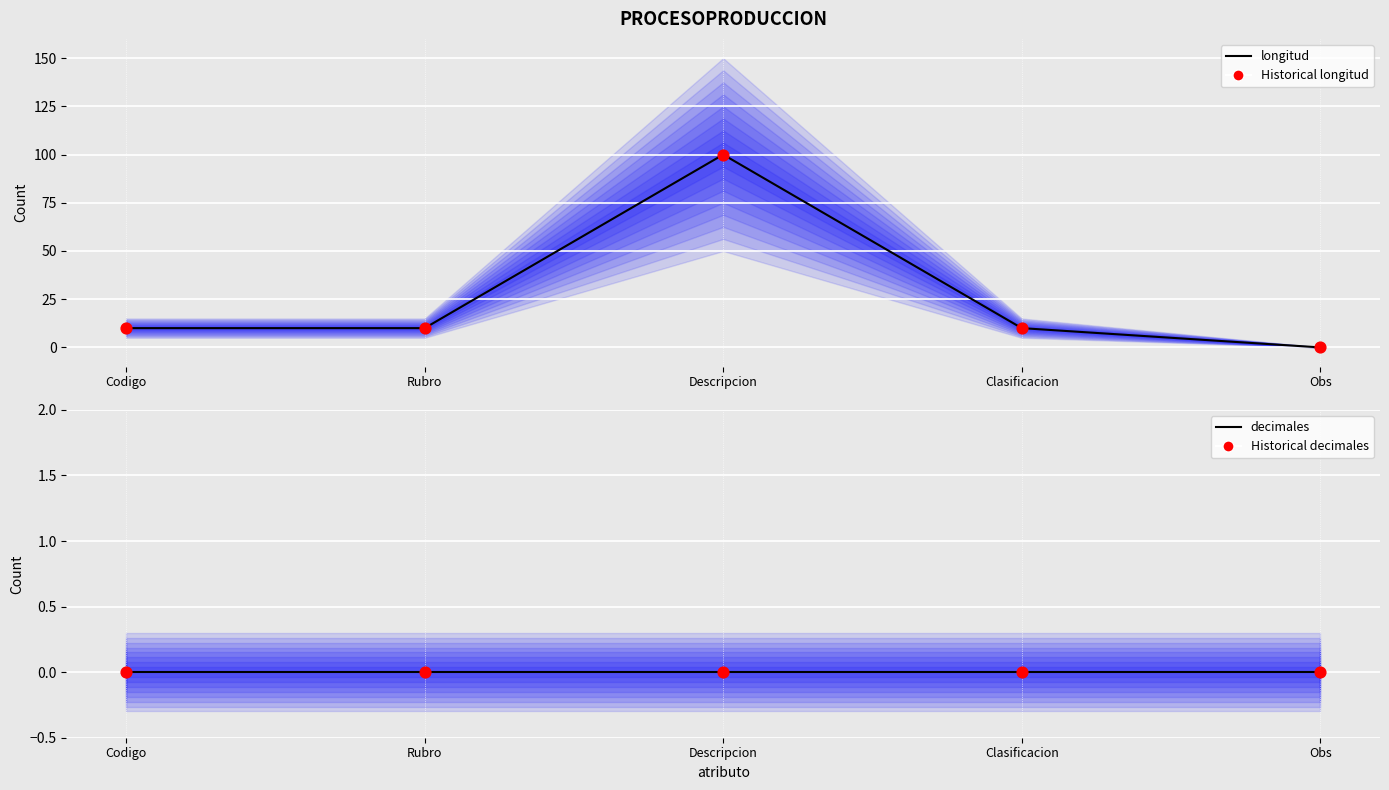

Which series has the largest total across all categories?

longitud